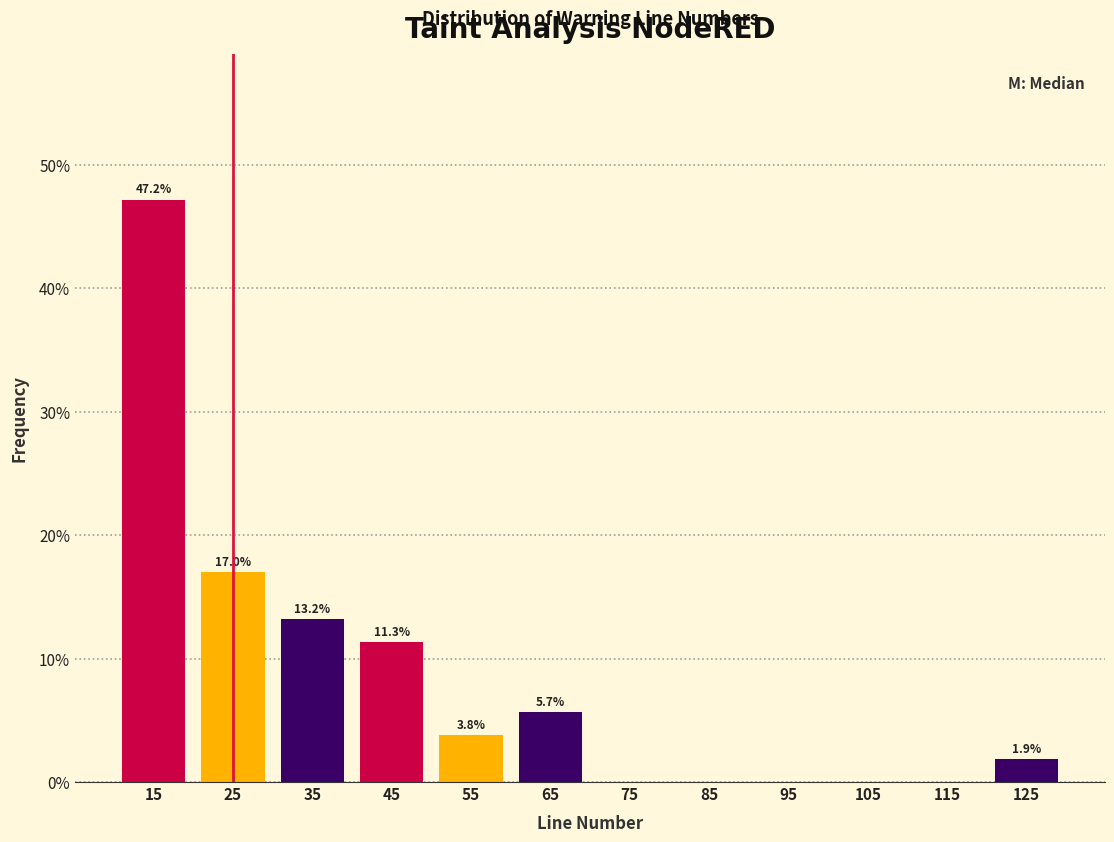

Which range on the x-axis has the tallest bar?

10 to 20